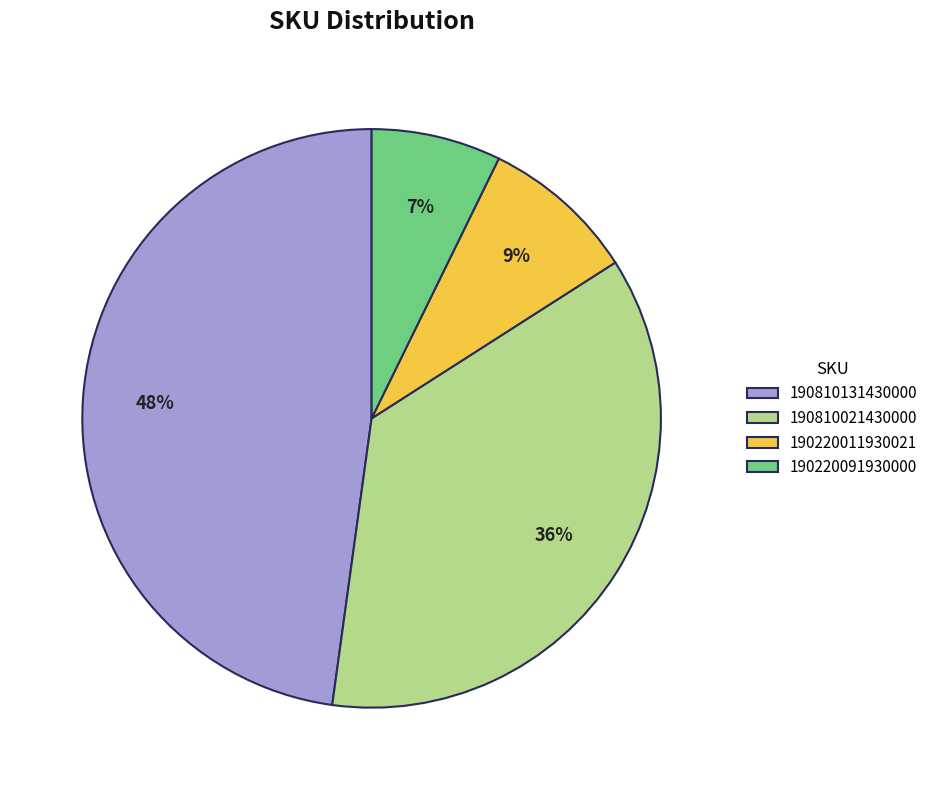

To the nearest percent, what portion does 190220011930021 represent?

9%